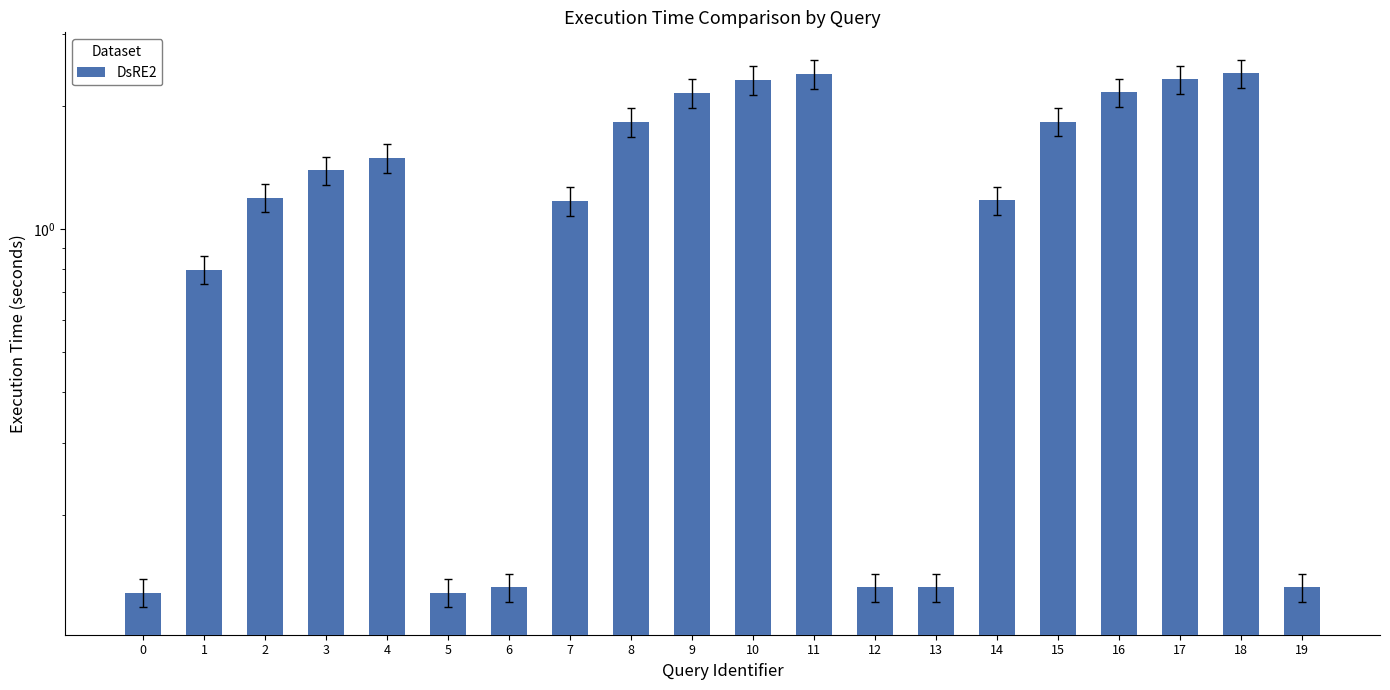

True or false: the data shows 2.6 at 15.

False